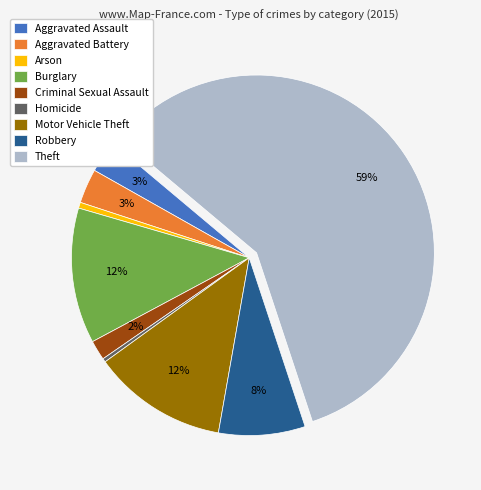

Is there a majority slice in this chart?

Yes